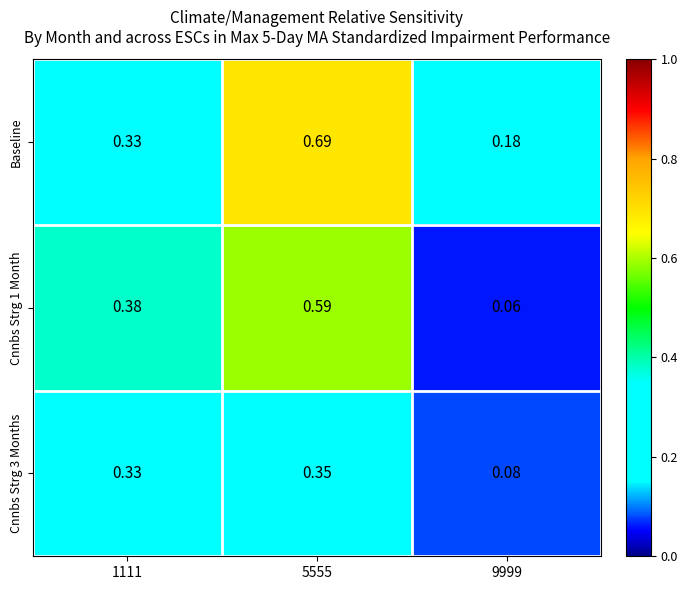

Which series has the largest total across all categories?

Baseline